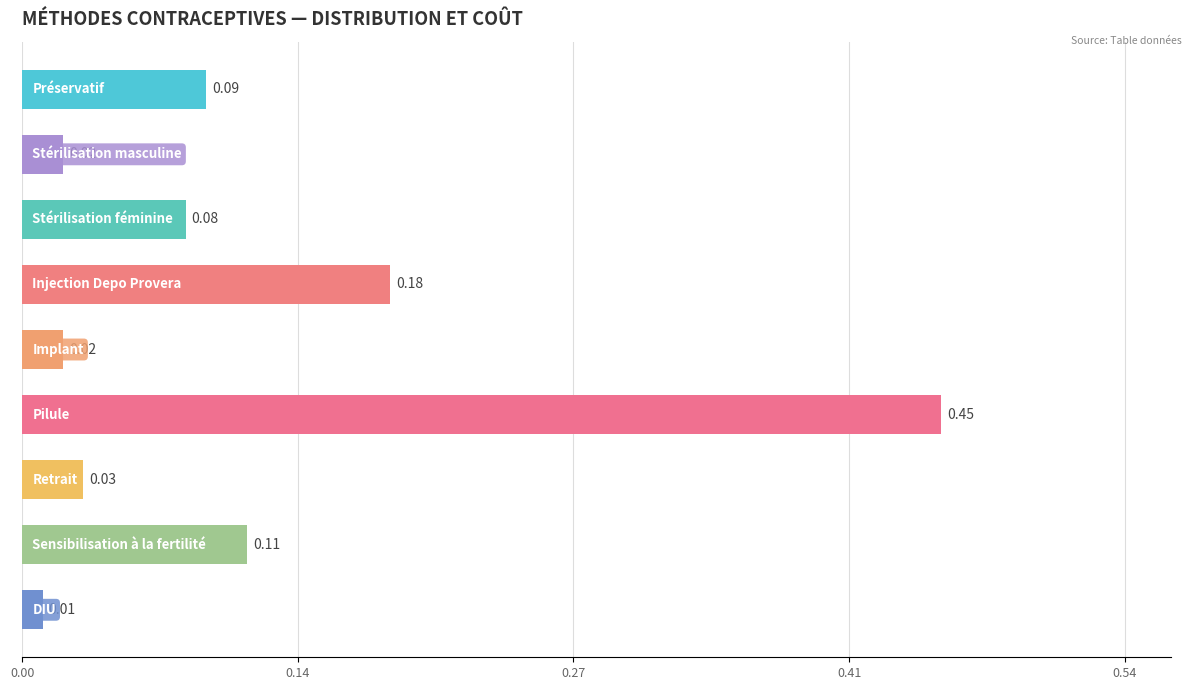

What is the sum of all values?

1.0